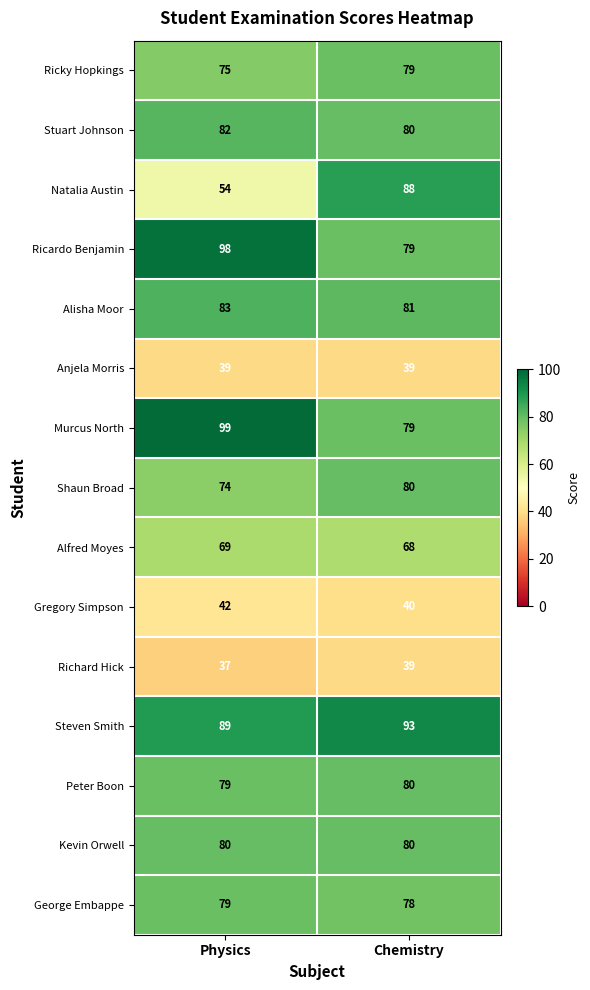

What is the sum of all Natalia Austin values?

142